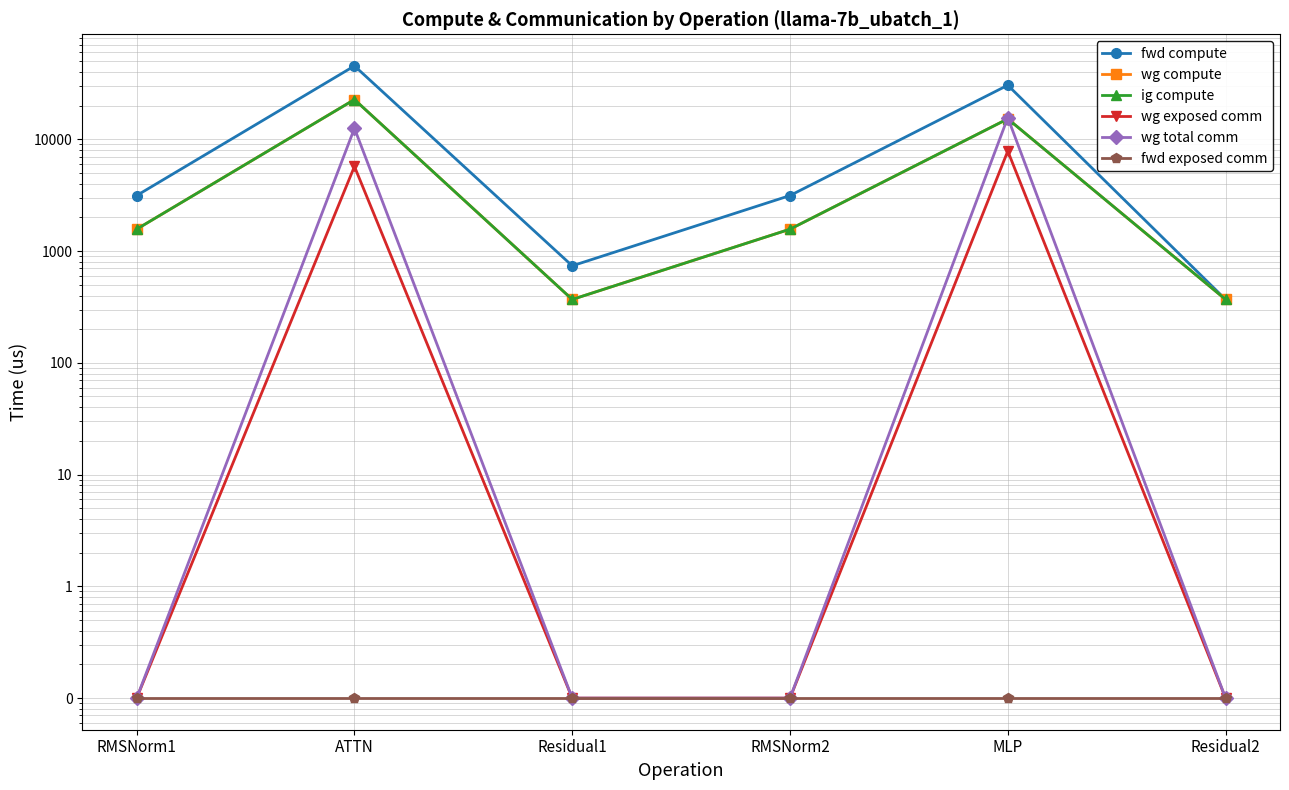

Reading left to right, transcribe all the data shown in this chart.

fwd compute: RMSNorm1=3141.0	ATTN=45410.0	Residual1=738.3	RMSNorm2=3141.0	MLP=30504.8	Residual2=369.2
wg compute: RMSNorm1=1570.5	ATTN=22705.0	Residual1=369.2	RMSNorm2=1570.5	MLP=15252.4	Residual2=369.2
ig compute: RMSNorm1=1570.5	ATTN=22705.0	Residual1=369.2	RMSNorm2=1570.5	MLP=15252.4	Residual2=369.2
wg exposed comm: RMSNorm1=0.1	ATTN=5720.5	Residual1=0.1	RMSNorm2=0.1	MLP=7850.6	Residual2=0.1
wg total comm: RMSNorm1=0.1	ATTN=12549.4	Residual1=0.1	RMSNorm2=0.1	MLP=15648.0	Residual2=0.1
fwd exposed comm: RMSNorm1=0.1	ATTN=0.1	Residual1=0.1	RMSNorm2=0.1	MLP=0.1	Residual2=0.1